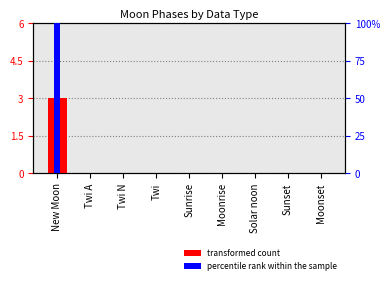

Which series changed the most between New Moon and Moonrise?

percentile rank within the sample